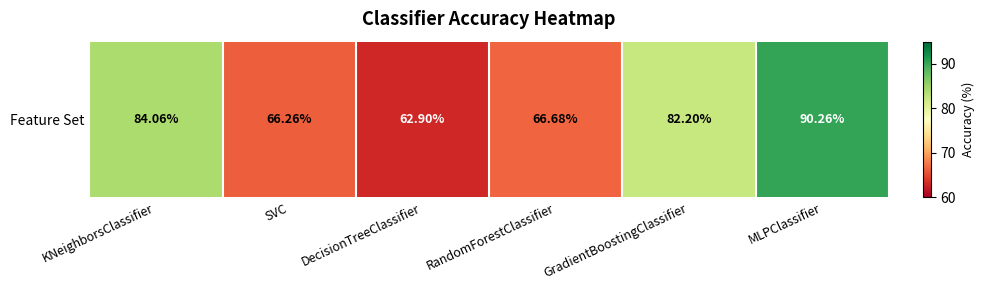

What is the difference between the maximum and minimum values?

27.4